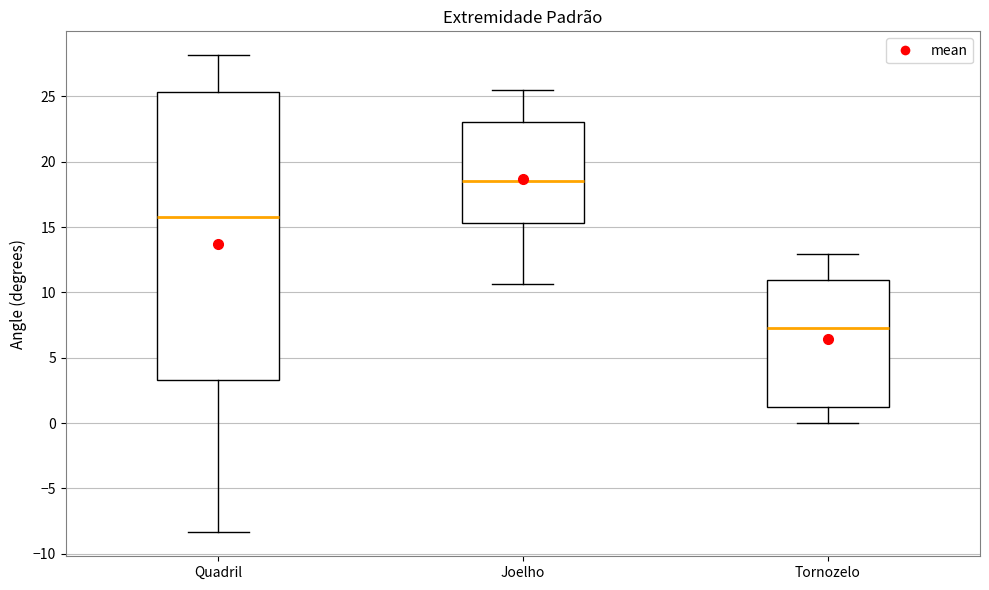

Which box's median line is the highest?

Joelho